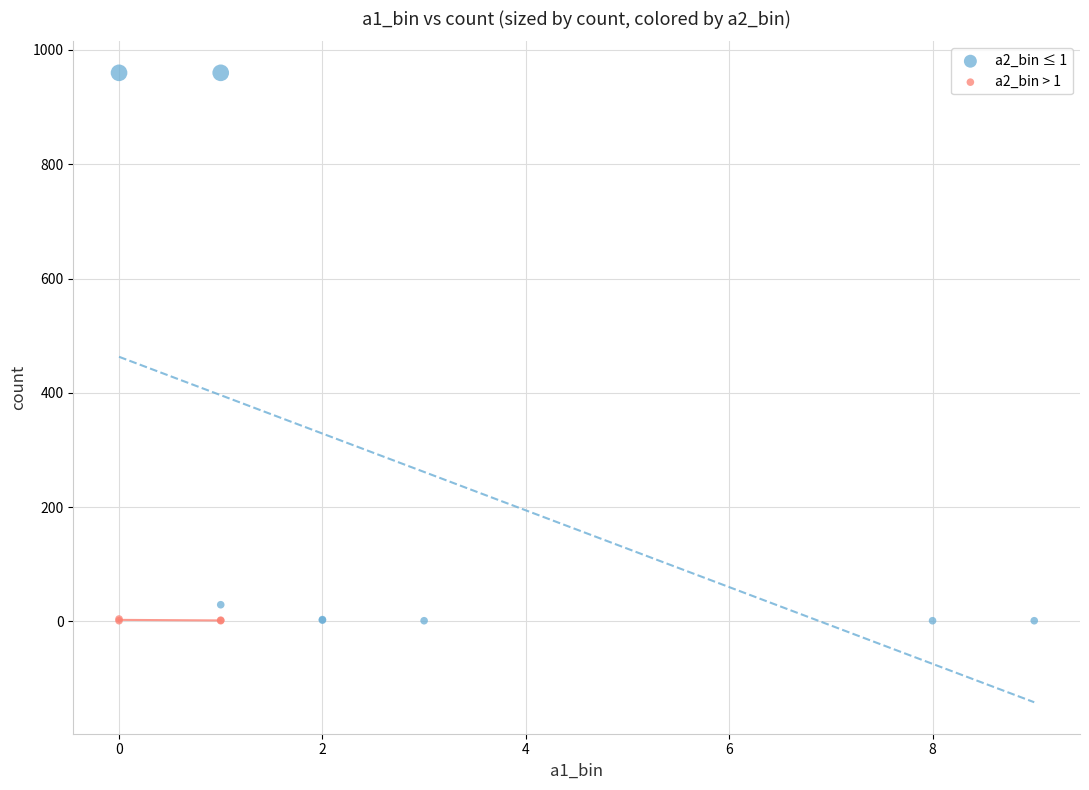

What are all the series names shown in the legend?

a2_bin ≤ 1, a2_bin > 1